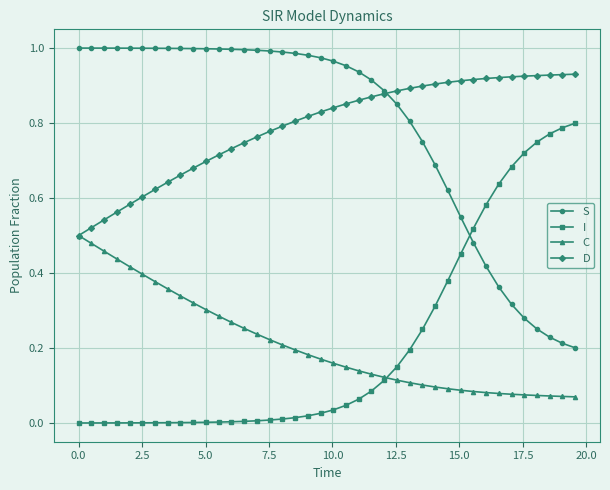

Rank the series by their maximum value, from highest to lowest.

S, D, I, C